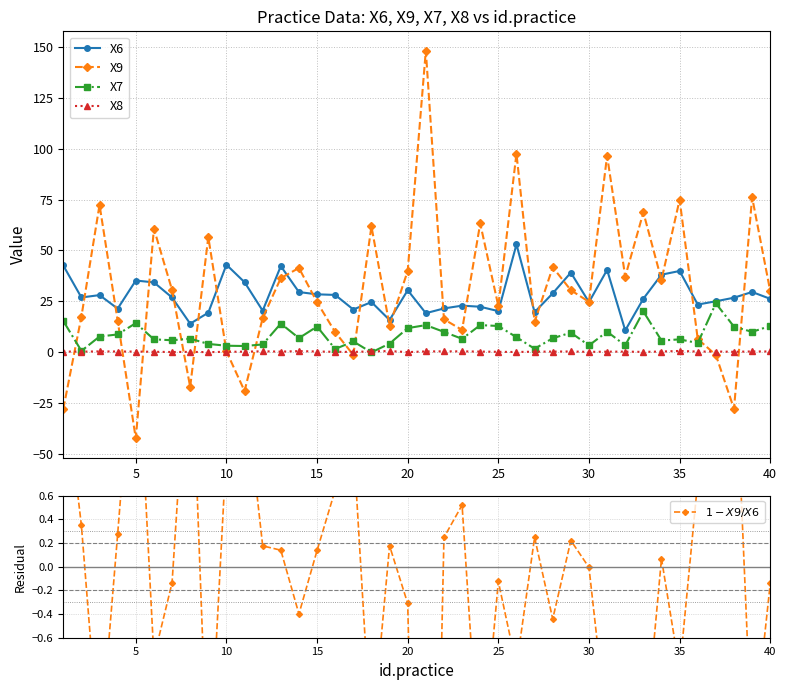

Reading left to right, list all the values displayed in this chart.

X6: 42.6	26.9	28.1	21.5	35.3	34.4	26.9	14.1	19.5	43.0	34.4	20.5	42.3	29.6	28.5	28.2	21.0	24.7	15.9	30.5	19.2	21.6	22.9	22.4	20.2	53.0	19.8	29.0	39.2	24.6	40.5	10.8	26.3	38.1	39.9	23.5	25.1	26.8	29.6	26.3
X9: -27.8	17.6	72.3	15.6	-42.2	60.7	30.6	-16.9	56.6	0.5	-19.0	16.9	36.5	41.4	24.6	9.9	-1.2	61.8	13.1	40.0	148.0	16.3	11.0	63.2	22.8	97.5	14.9	41.8	30.5	24.8	96.5	37.2	68.7	35.6	74.9	6.6	-1.3	-27.7	76.1	30.0
X7: 15.4	0.7	7.8	8.8	14.4	6.4	6.0	6.7	4.2	3.3	3.1	3.9	14.1	7.0	12.7	1.7	5.4	0.0	4.3	11.9	13.4	10.1	6.7	13.4	13.0	7.5	1.8	6.9	9.7	3.4	10.2	3.5	20.1	5.8	6.4	4.6	24.1	12.6	10.1	13.0
X8: 0.4	0.4	0.5	0.4	0.4	0.3	0.2	0.3	0.1	0.3	0.4	0.6	0.4	0.6	0.4	0.3	0.2	0.5	0.6	0.1	0.5	0.5	0.5	0.4	0.3	0.2	0.4	0.4	0.5	0.3	0.4	0.4	0.3	0.4	0.7	0.4	0.4	0.3	0.5	0.5
$1 - X9 / X6$: 1.7	0.3	-1.6	0.3	2.2	-0.8	-0.1	2.2	-1.9	1.0	1.6	0.2	0.1	-0.4	0.1	0.6	1.1	-1.5	0.2	-0.3	-6.7	0.2	0.5	-1.8	-0.1	-0.8	0.2	-0.4	0.2	-0.0	-1.4	-2.4	-1.6	0.1	-0.9	0.7	1.1	2.0	-1.6	-0.1